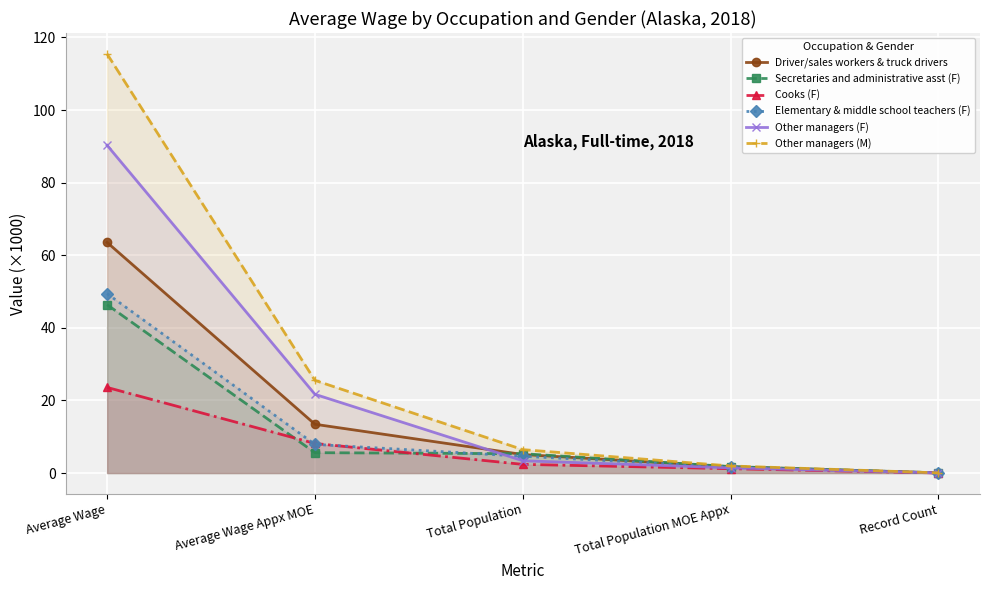

Reading right to left, transcribe all the data shown in this chart.

Driver/sales workers & truck drivers: 0.0	1.7	5.1	13.4	63.5
Secretaries and administrative asst (F): 0.0	1.8	5.3	5.6	46.4
Cooks (F): 0.0	1.2	2.4	8.1	23.6
Elementary & middle school teachers (F): 0.1	1.7	4.6	7.9	49.4
Other managers (F): 0.0	1.4	3.4	21.7	90.3
Other managers (M): 0.0	1.9	6.4	25.5	115.5